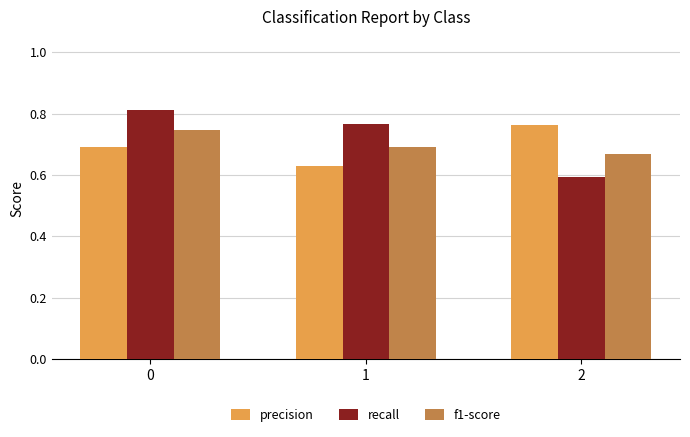

Between 0 and 2, which series saw the biggest shift?

recall